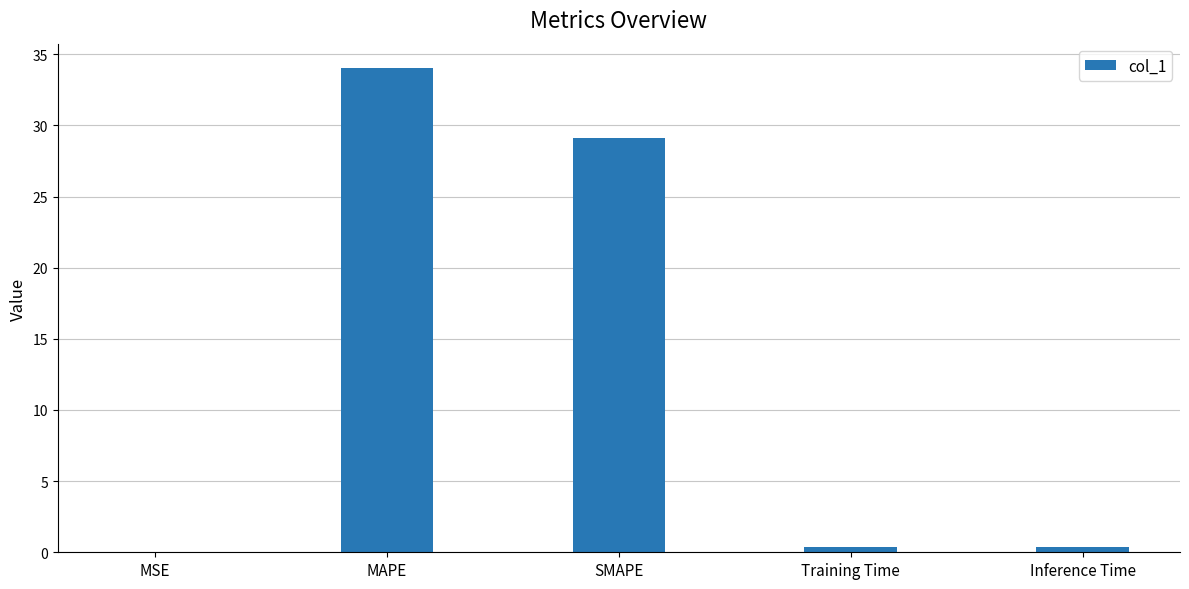

What is the maximum value shown in the chart?

34.0